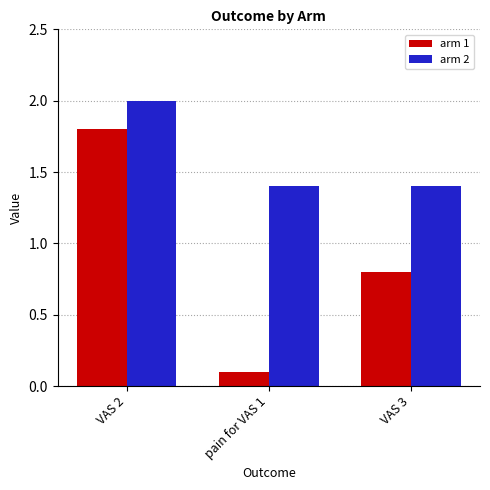

What is the difference between the maximum and minimum values in the arm 1 series?

1.7